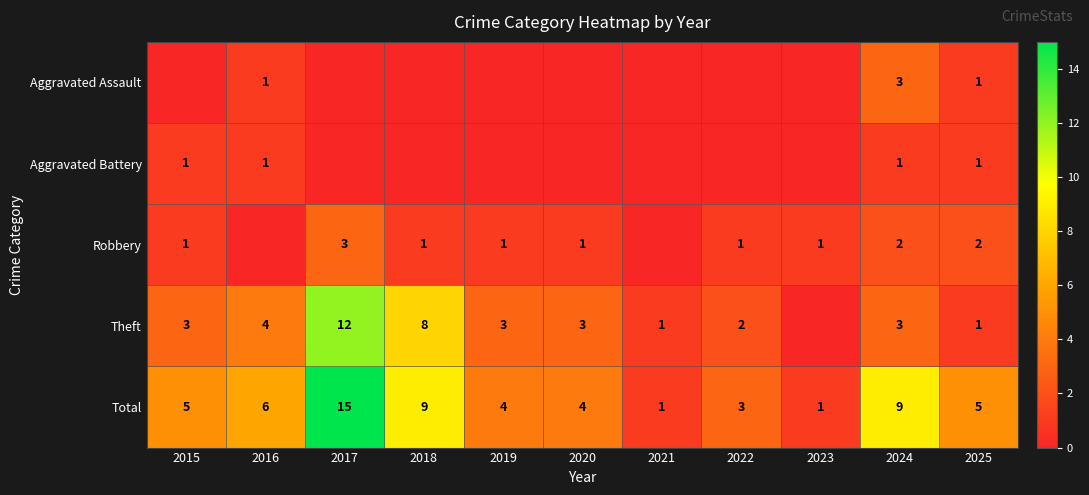

Is it true that Aggravated Assault equals 1 at 2025?

True